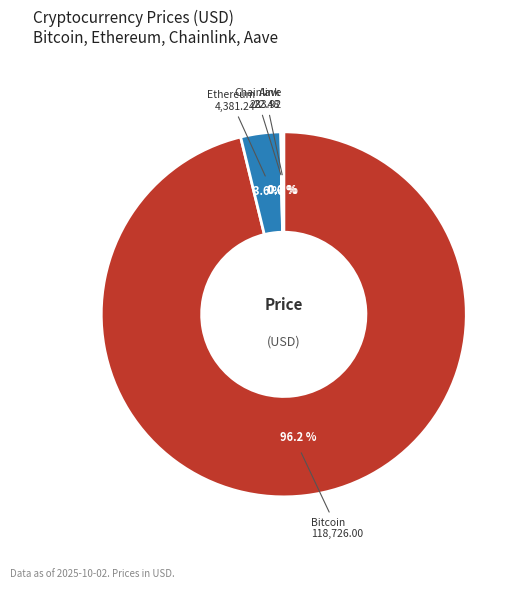

Is there a majority slice in this chart?

Yes